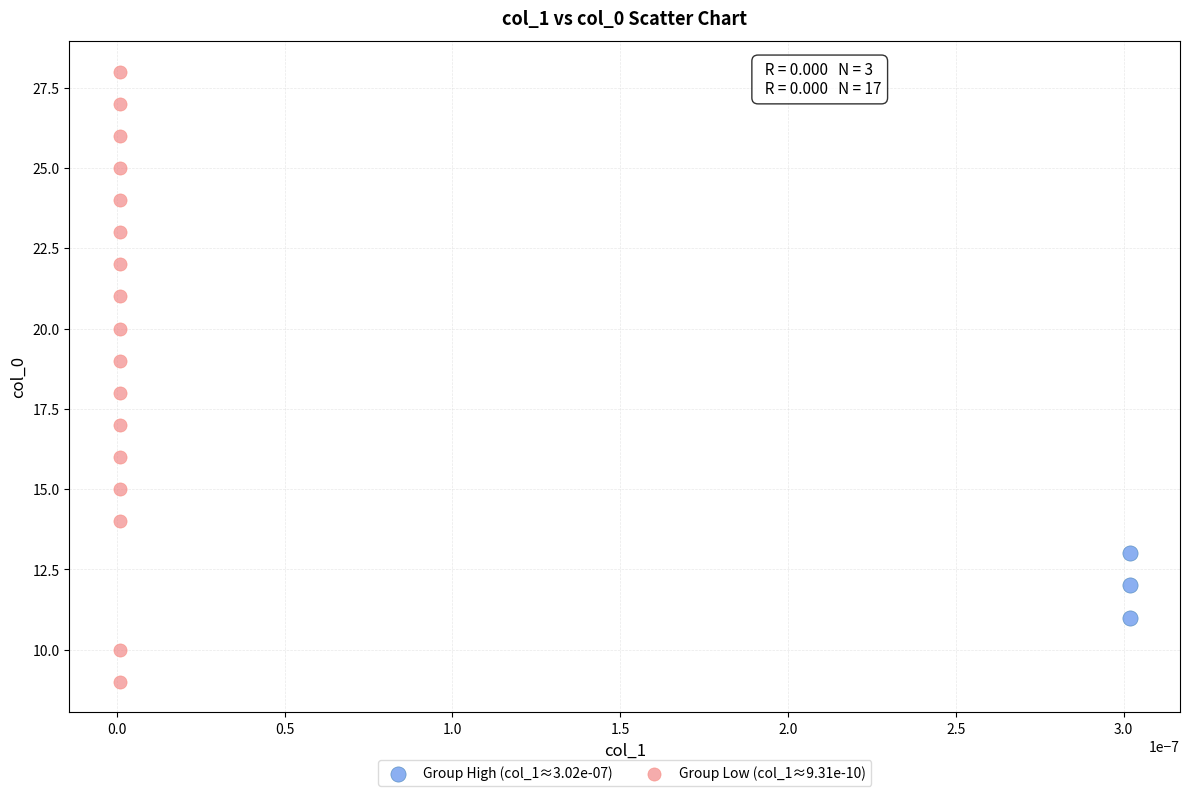

What are all the series names shown in the legend?

Group High (col_1≈3.02e-07), Group Low (col_1≈9.31e-10)